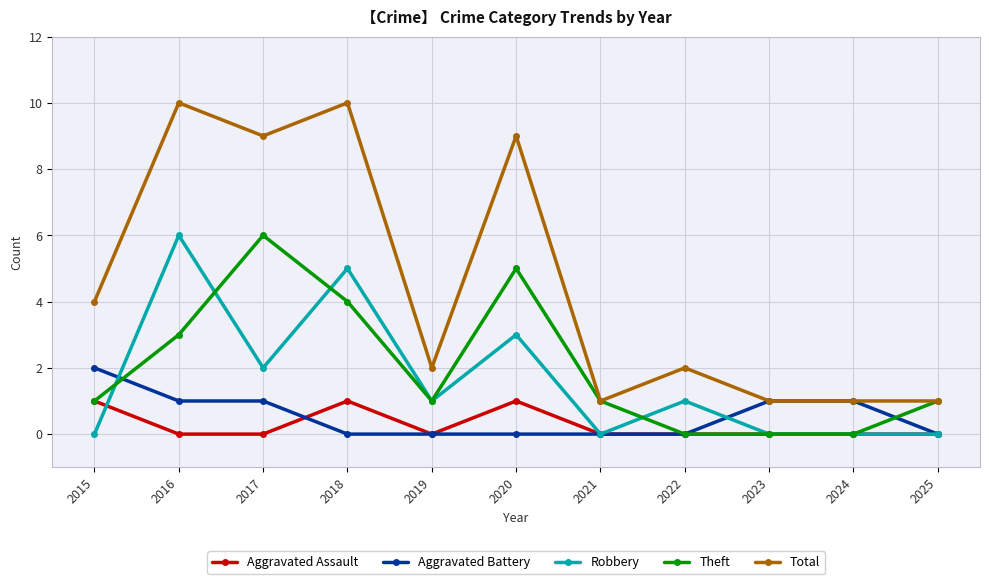

Which series has the largest range (max minus min)?

Total